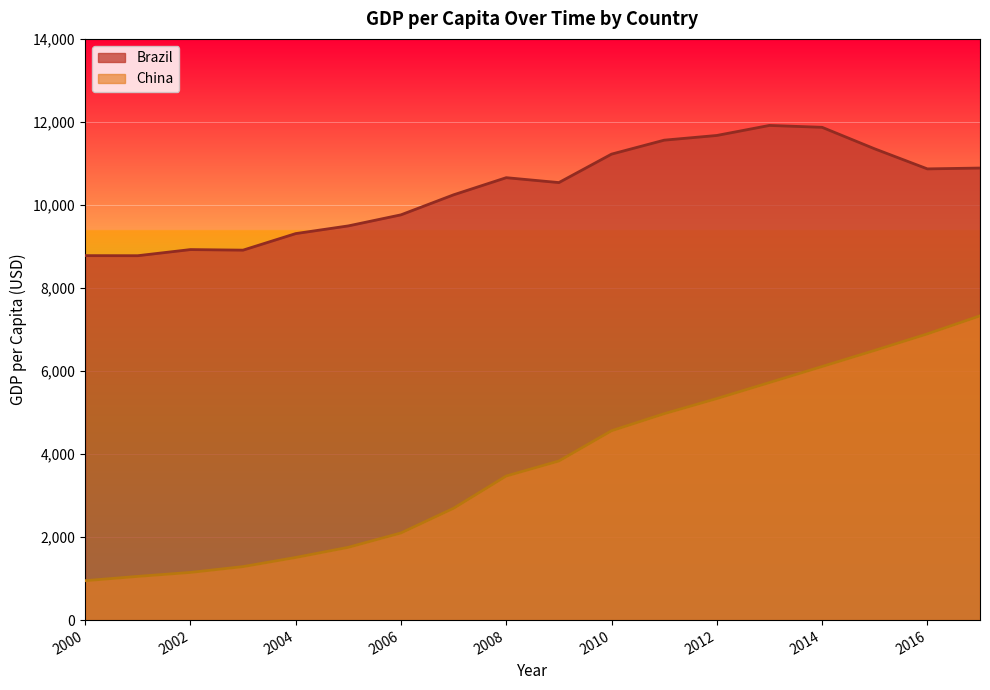

At 2006, list the series in order from smallest to largest.

China, Brazil